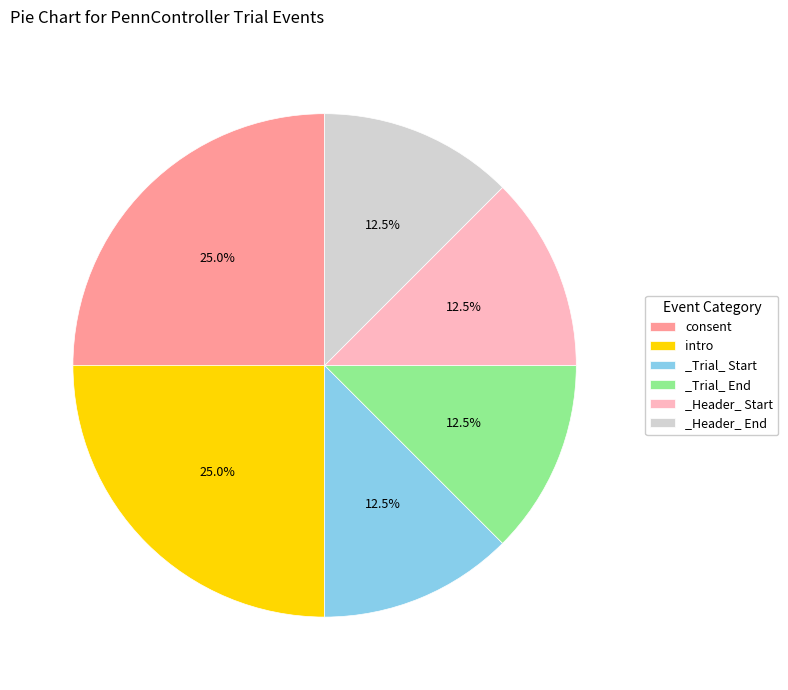

What portion of the pie excludes consent?

75.0%